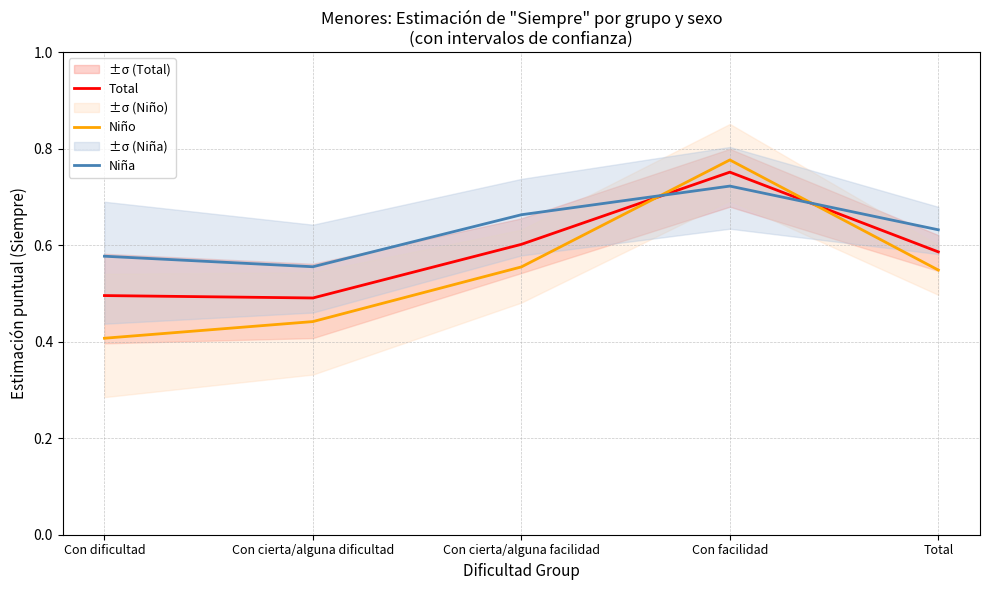

Which series changed the most between Con dificultad and Con facilidad?

Niño